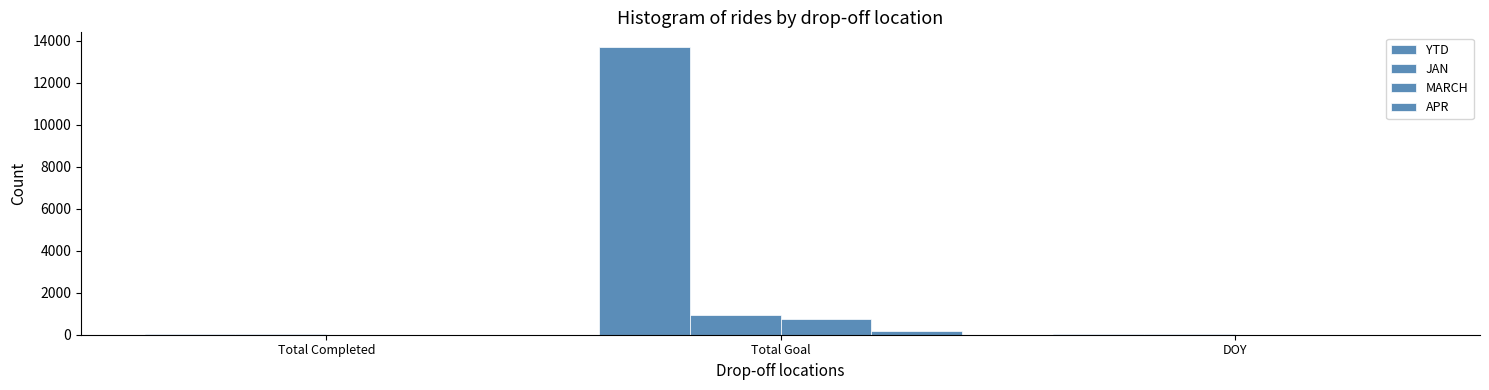

Are the bars grouped side by side (vs. stacked)?

Yes